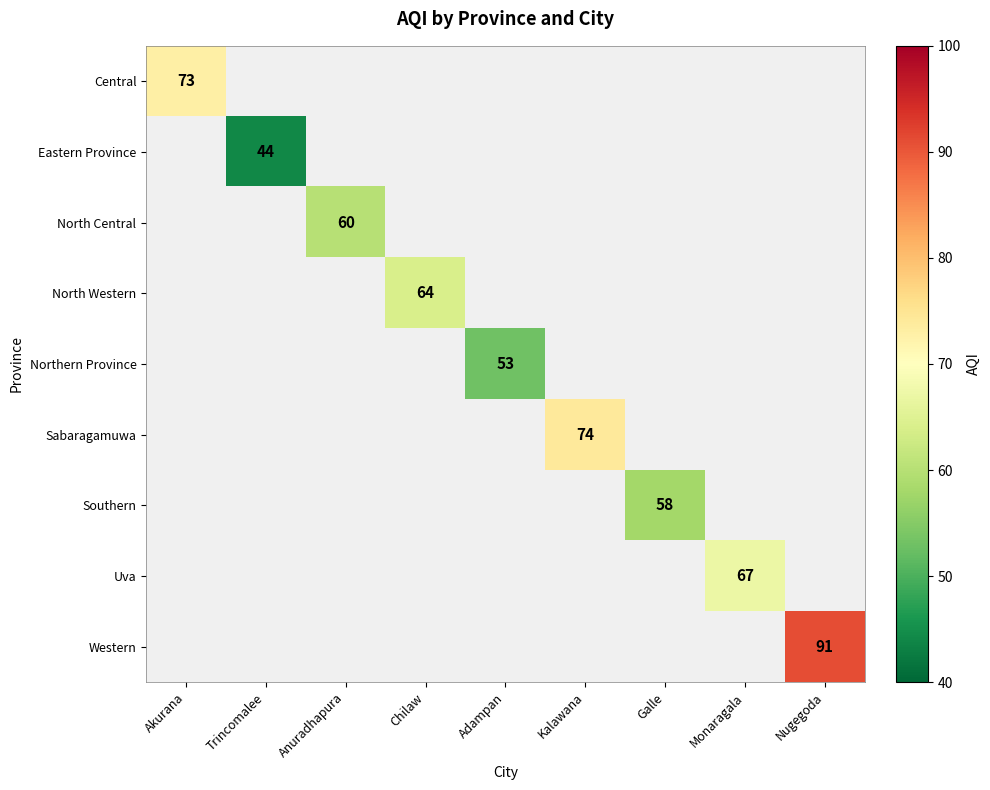

True or false: Northern Province has a value of 21.8 at Adampan.

False